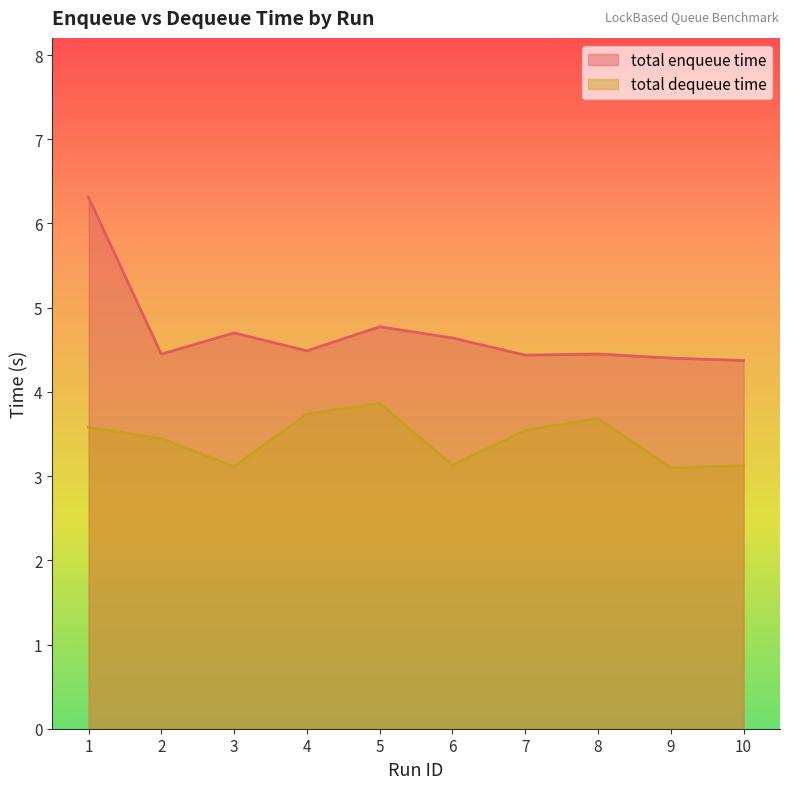

Reading left to right, extract all data points from this chart.

total enqueue time: 1=6.3	2=4.4	3=4.7	4=4.5	5=4.8	6=4.6	7=4.4	8=4.4	9=4.4	10=4.4
total dequeue time: 1=3.6	2=3.4	3=3.1	4=3.7	5=3.9	6=3.1	7=3.5	8=3.7	9=3.1	10=3.1